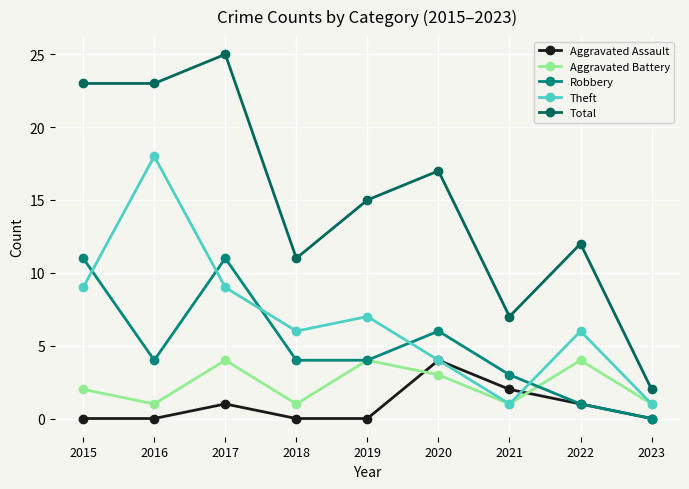

How many lines are shown in the chart?

5